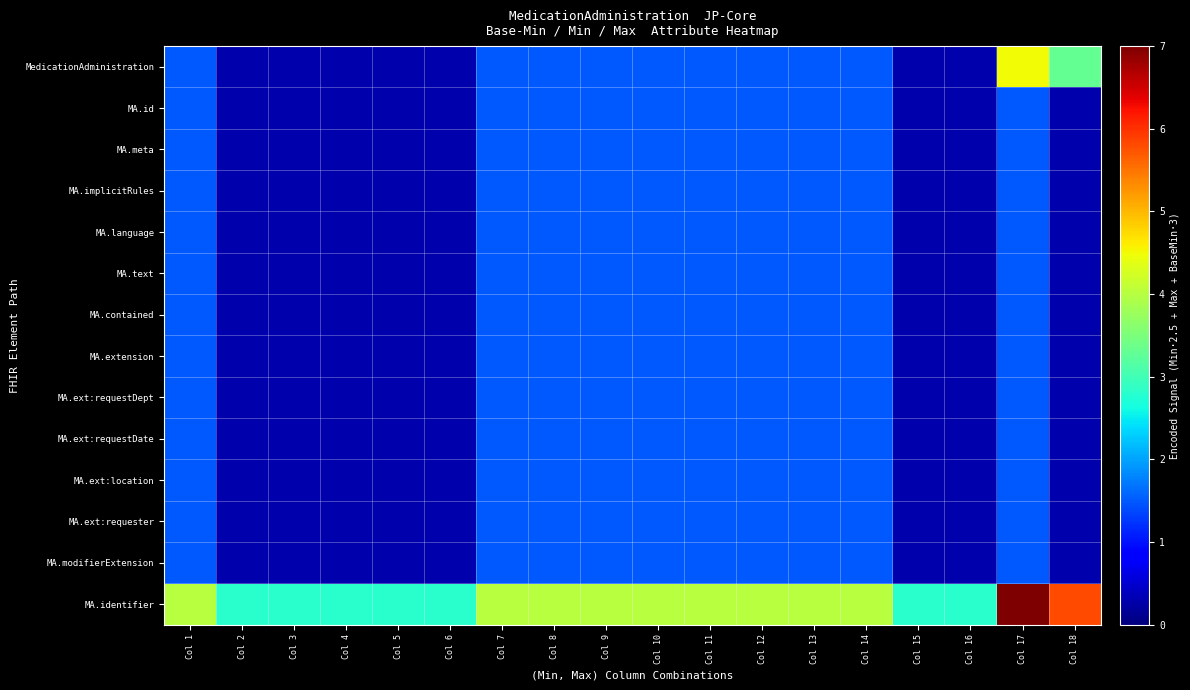

Reading right to left, what are all the values shown in this chart?

MedicationAdministration: Col 18=3.3	Col 17=4.5	Col 16=0.3	Col 15=0.3	Col 14=1.5	Col 13=1.5	Col 12=1.5	Col 11=1.5	Col 10=1.5	Col 9=1.5	Col 8=1.5	Col 7=1.5	Col 6=0.3	Col 5=0.3	Col 4=0.3	Col 3=0.3	Col 2=0.3	Col 1=1.5
MA.id: Col 18=0.3	Col 17=1.5	Col 16=0.3	Col 15=0.3	Col 14=1.5	Col 13=1.5	Col 12=1.5	Col 11=1.5	Col 10=1.5	Col 9=1.5	Col 8=1.5	Col 7=1.5	Col 6=0.3	Col 5=0.3	Col 4=0.3	Col 3=0.3	Col 2=0.3	Col 1=1.5
MA.meta: Col 18=0.3	Col 17=1.5	Col 16=0.3	Col 15=0.3	Col 14=1.5	Col 13=1.5	Col 12=1.5	Col 11=1.5	Col 10=1.5	Col 9=1.5	Col 8=1.5	Col 7=1.5	Col 6=0.3	Col 5=0.3	Col 4=0.3	Col 3=0.3	Col 2=0.3	Col 1=1.5
MA.implicitRules: Col 18=0.3	Col 17=1.5	Col 16=0.3	Col 15=0.3	Col 14=1.5	Col 13=1.5	Col 12=1.5	Col 11=1.5	Col 10=1.5	Col 9=1.5	Col 8=1.5	Col 7=1.5	Col 6=0.3	Col 5=0.3	Col 4=0.3	Col 3=0.3	Col 2=0.3	Col 1=1.5
MA.language: Col 18=0.3	Col 17=1.5	Col 16=0.3	Col 15=0.3	Col 14=1.5	Col 13=1.5	Col 12=1.5	Col 11=1.5	Col 10=1.5	Col 9=1.5	Col 8=1.5	Col 7=1.5	Col 6=0.3	Col 5=0.3	Col 4=0.3	Col 3=0.3	Col 2=0.3	Col 1=1.5
MA.text: Col 18=0.3	Col 17=1.5	Col 16=0.3	Col 15=0.3	Col 14=1.5	Col 13=1.5	Col 12=1.5	Col 11=1.5	Col 10=1.5	Col 9=1.5	Col 8=1.5	Col 7=1.5	Col 6=0.3	Col 5=0.3	Col 4=0.3	Col 3=0.3	Col 2=0.3	Col 1=1.5
MA.contained: Col 18=0.3	Col 17=1.5	Col 16=0.3	Col 15=0.3	Col 14=1.5	Col 13=1.5	Col 12=1.5	Col 11=1.5	Col 10=1.5	Col 9=1.5	Col 8=1.5	Col 7=1.5	Col 6=0.3	Col 5=0.3	Col 4=0.3	Col 3=0.3	Col 2=0.3	Col 1=1.5
MA.extension: Col 18=0.3	Col 17=1.5	Col 16=0.3	Col 15=0.3	Col 14=1.5	Col 13=1.5	Col 12=1.5	Col 11=1.5	Col 10=1.5	Col 9=1.5	Col 8=1.5	Col 7=1.5	Col 6=0.3	Col 5=0.3	Col 4=0.3	Col 3=0.3	Col 2=0.3	Col 1=1.5
MA.ext:requestDept: Col 18=0.3	Col 17=1.5	Col 16=0.3	Col 15=0.3	Col 14=1.5	Col 13=1.5	Col 12=1.5	Col 11=1.5	Col 10=1.5	Col 9=1.5	Col 8=1.5	Col 7=1.5	Col 6=0.3	Col 5=0.3	Col 4=0.3	Col 3=0.3	Col 2=0.3	Col 1=1.5
MA.ext:requestDate: Col 18=0.3	Col 17=1.5	Col 16=0.3	Col 15=0.3	Col 14=1.5	Col 13=1.5	Col 12=1.5	Col 11=1.5	Col 10=1.5	Col 9=1.5	Col 8=1.5	Col 7=1.5	Col 6=0.3	Col 5=0.3	Col 4=0.3	Col 3=0.3	Col 2=0.3	Col 1=1.5
MA.ext:location: Col 18=0.3	Col 17=1.5	Col 16=0.3	Col 15=0.3	Col 14=1.5	Col 13=1.5	Col 12=1.5	Col 11=1.5	Col 10=1.5	Col 9=1.5	Col 8=1.5	Col 7=1.5	Col 6=0.3	Col 5=0.3	Col 4=0.3	Col 3=0.3	Col 2=0.3	Col 1=1.5
MA.ext:requester: Col 18=0.3	Col 17=1.5	Col 16=0.3	Col 15=0.3	Col 14=1.5	Col 13=1.5	Col 12=1.5	Col 11=1.5	Col 10=1.5	Col 9=1.5	Col 8=1.5	Col 7=1.5	Col 6=0.3	Col 5=0.3	Col 4=0.3	Col 3=0.3	Col 2=0.3	Col 1=1.5
MA.modifierExtension: Col 18=0.3	Col 17=1.5	Col 16=0.3	Col 15=0.3	Col 14=1.5	Col 13=1.5	Col 12=1.5	Col 11=1.5	Col 10=1.5	Col 9=1.5	Col 8=1.5	Col 7=1.5	Col 6=0.3	Col 5=0.3	Col 4=0.3	Col 3=0.3	Col 2=0.3	Col 1=1.5
MA.identifier: Col 18=5.8	Col 17=7.0	Col 16=2.8	Col 15=2.8	Col 14=4.0	Col 13=4.0	Col 12=4.0	Col 11=4.0	Col 10=4.0	Col 9=4.0	Col 8=4.0	Col 7=4.0	Col 6=2.8	Col 5=2.8	Col 4=2.8	Col 3=2.8	Col 2=2.8	Col 1=4.0